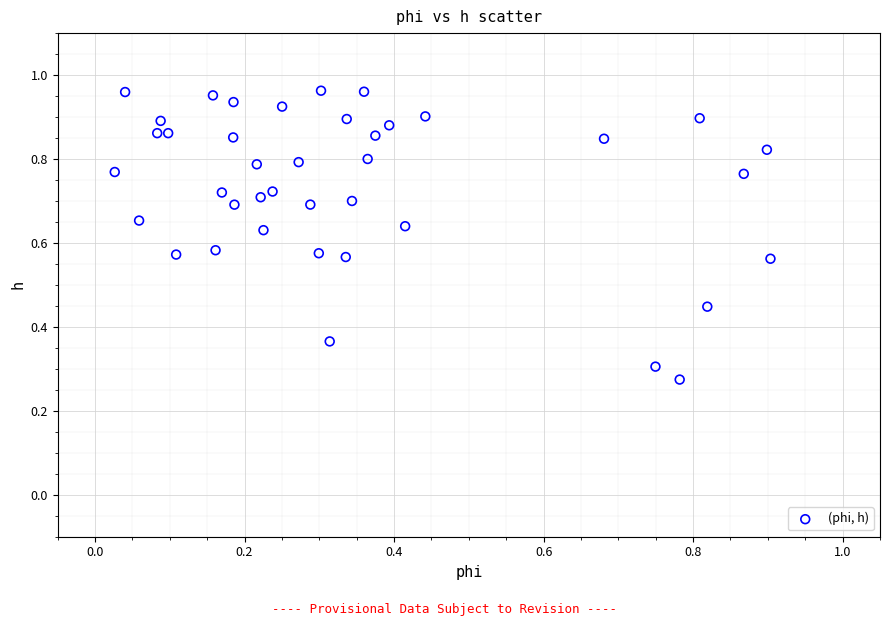

How many points are shown in the scatter plot?

40